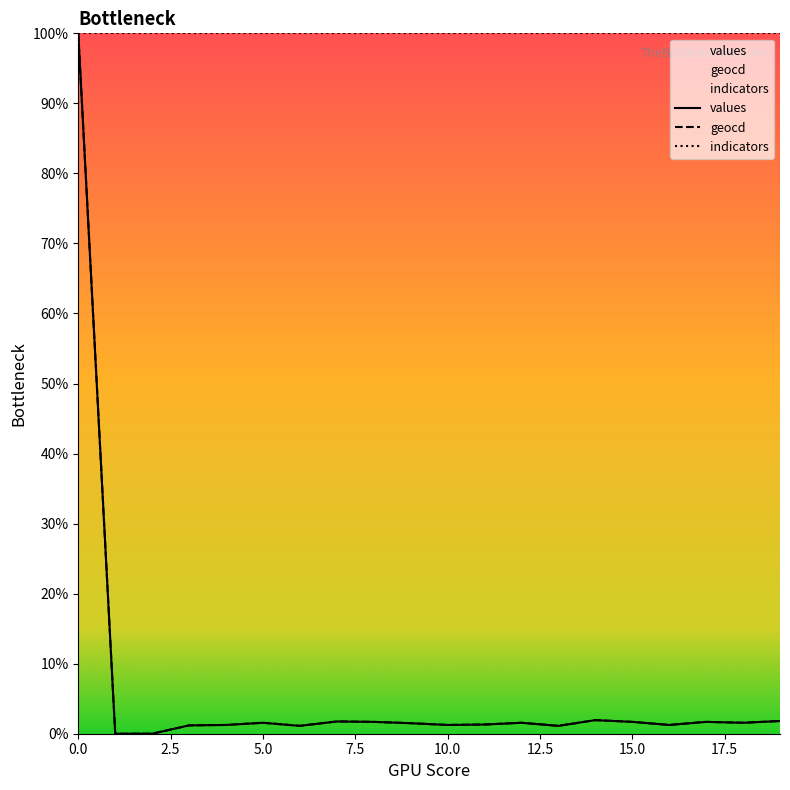

How many lines are shown in the chart?

3